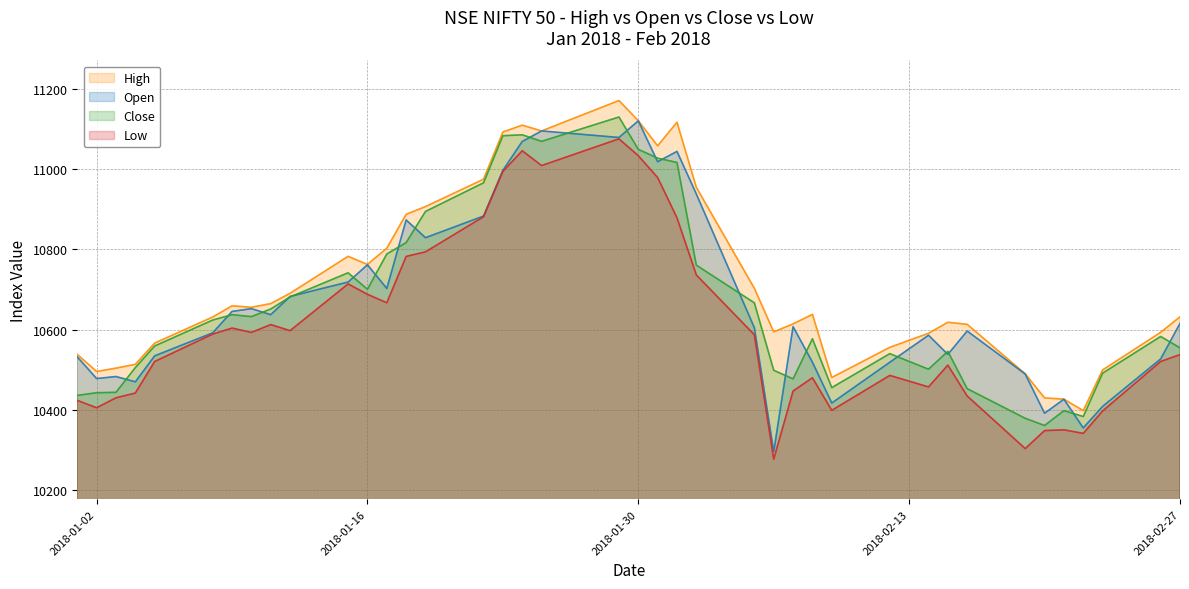

Where does the Low series first go above 10586?

08-JAN-2018